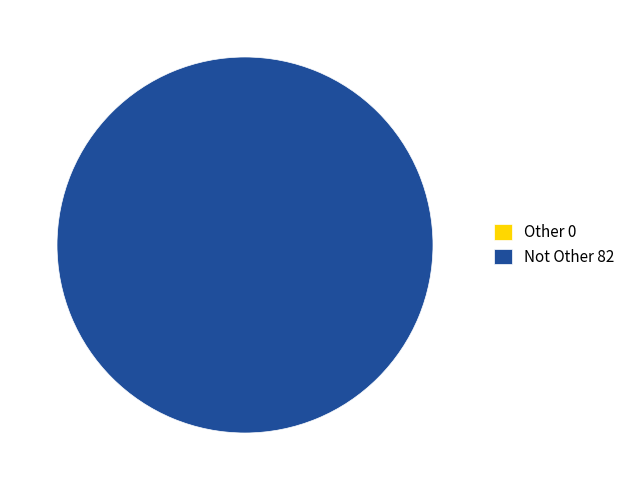

Is it true that Other is 1% of the pie?

False